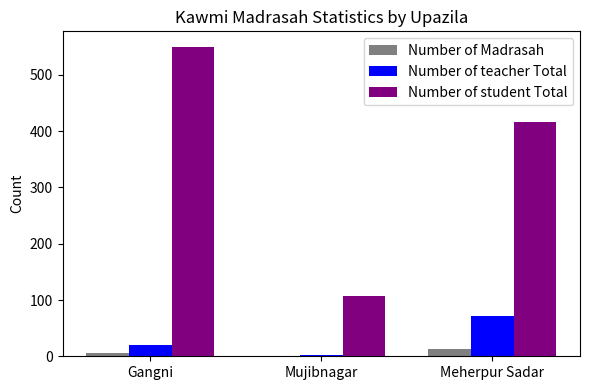

How many groups of bars are there?

3